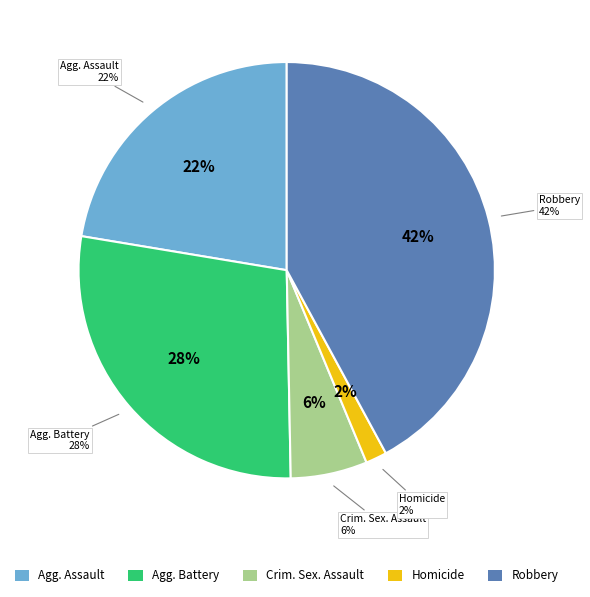

What percentage do Aggravated Battery and Aggravated Assault together represent?

50.3%